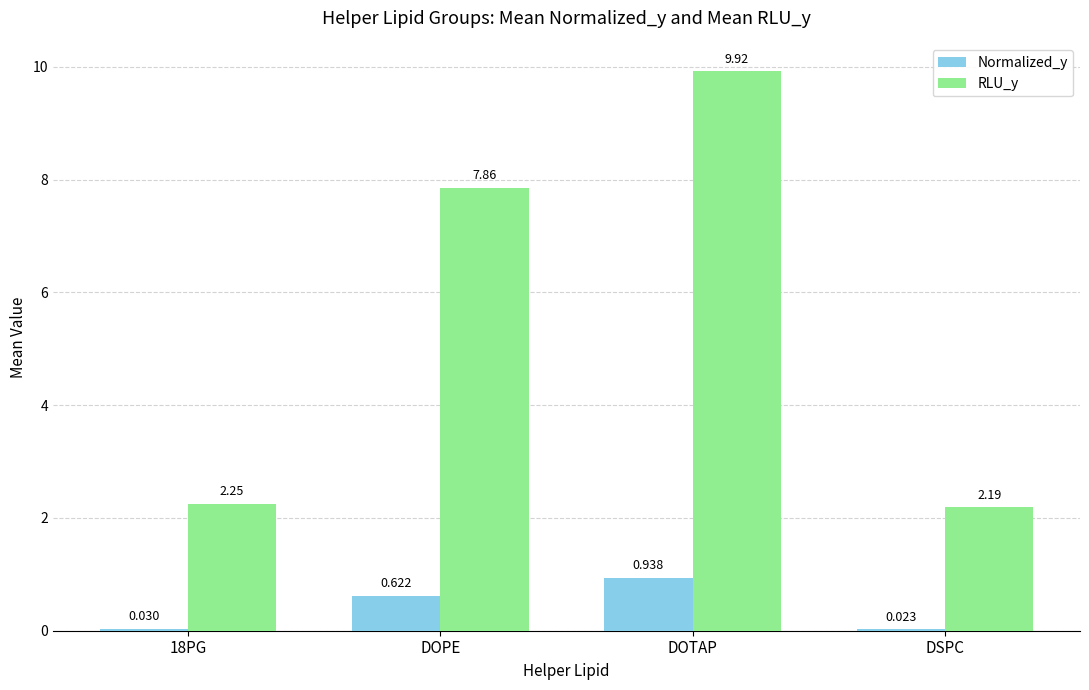

At which category is the sum across all series the highest?

DOTAP